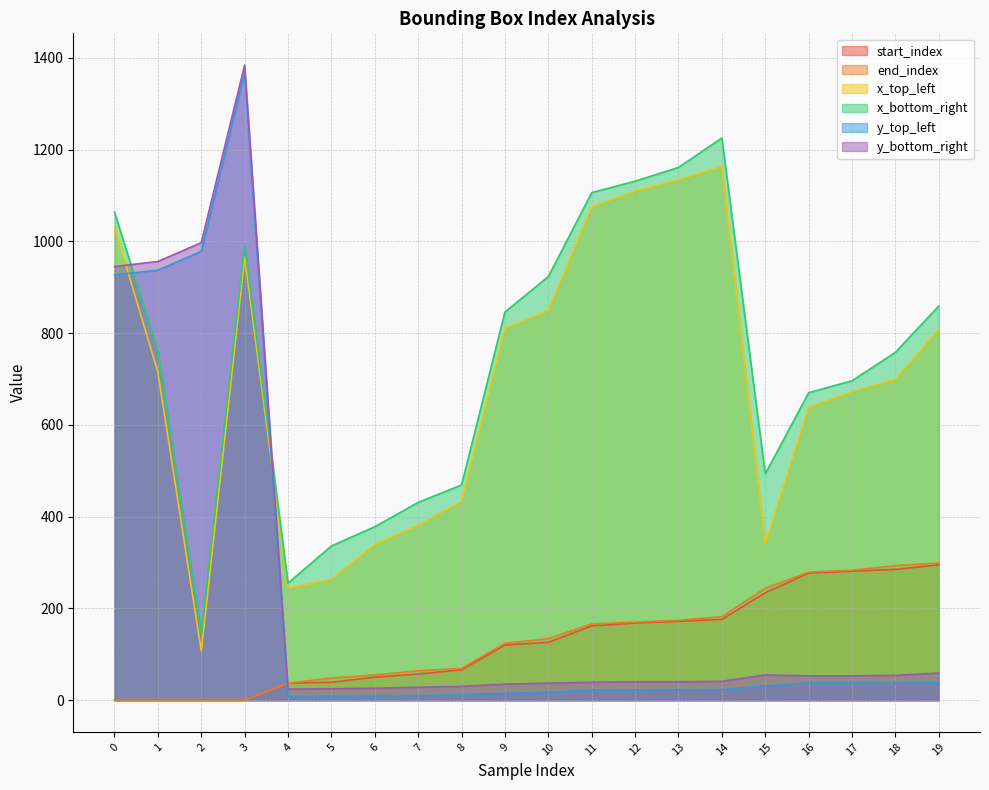

Which series has the largest total across all categories?

x_bottom_right